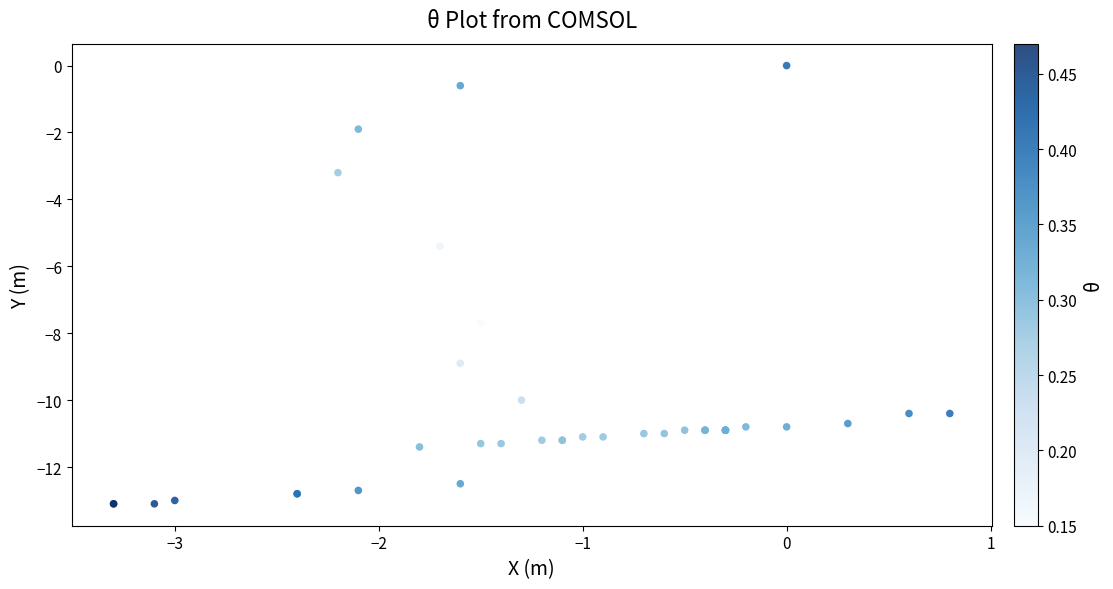

What Y value in the scatter plot is closest to -6?

-5.4